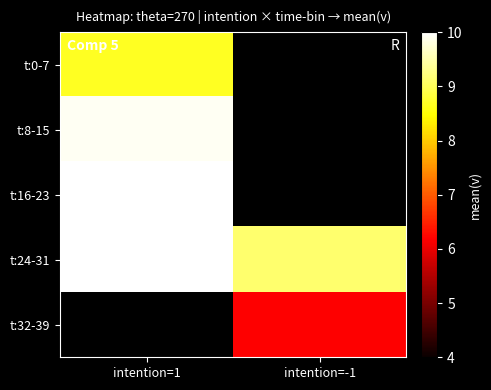

Which series has the largest total across all categories?

t:24-31